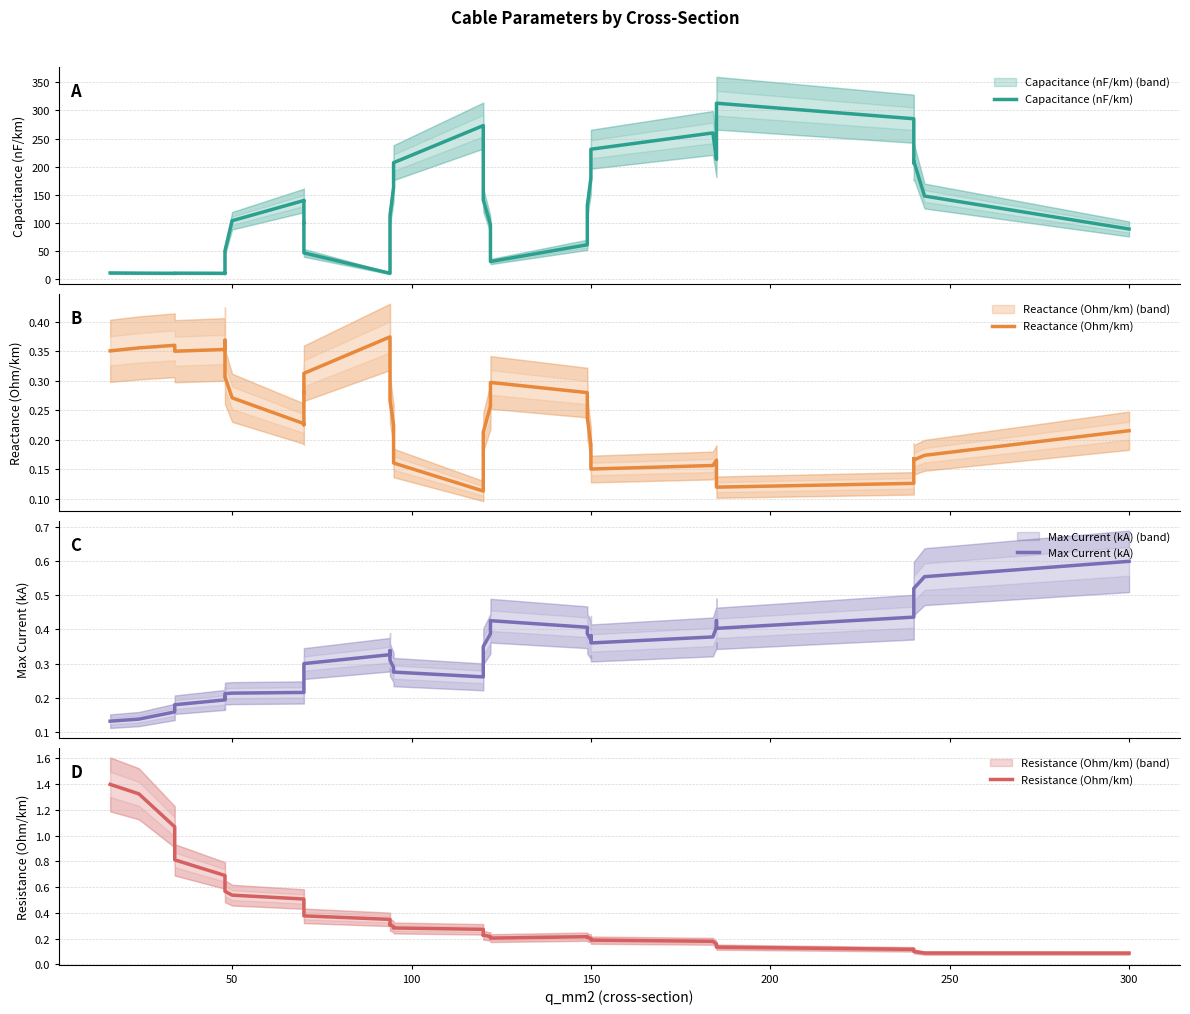

The value of Resistance (Ohm/km) at 20 is 0.4. True or false?

False